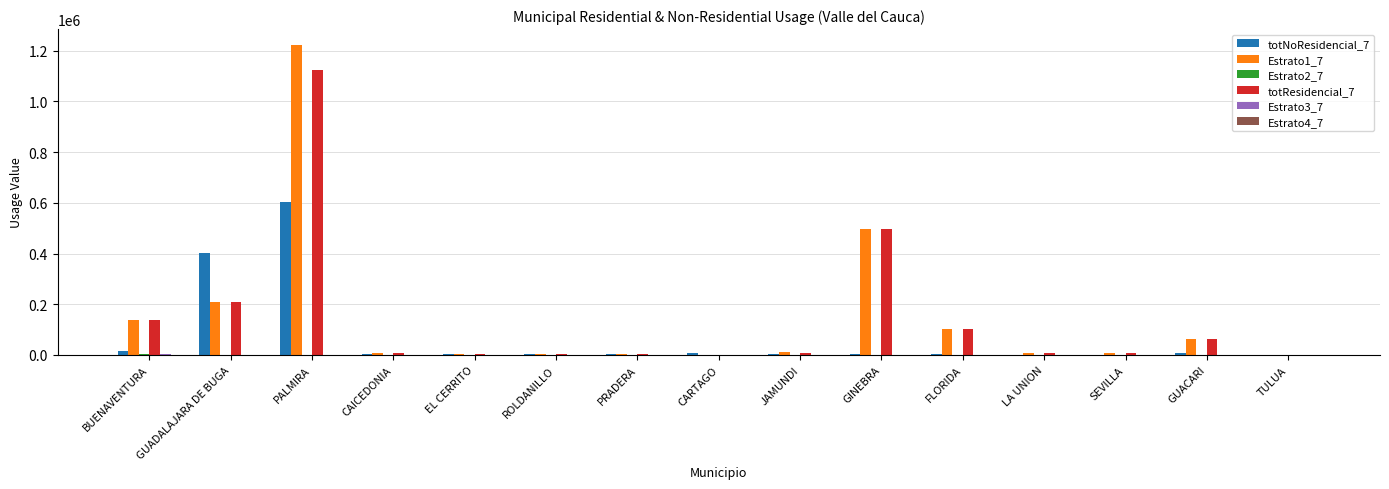

Which category has the highest value in the totResidencial_7 series?

PALMIRA